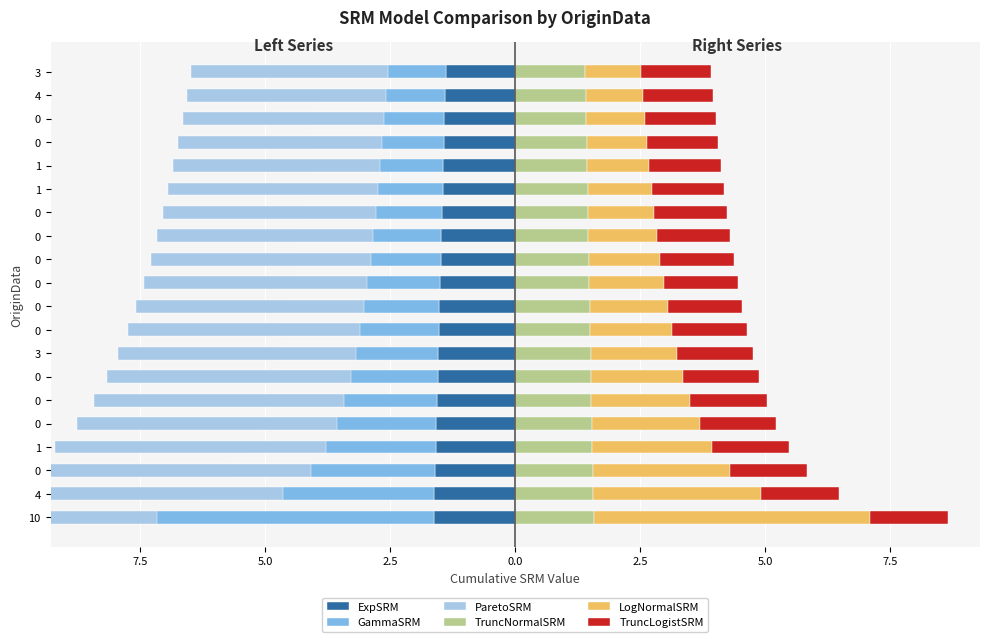

What is the minimum value shown in the chart?

-8.8